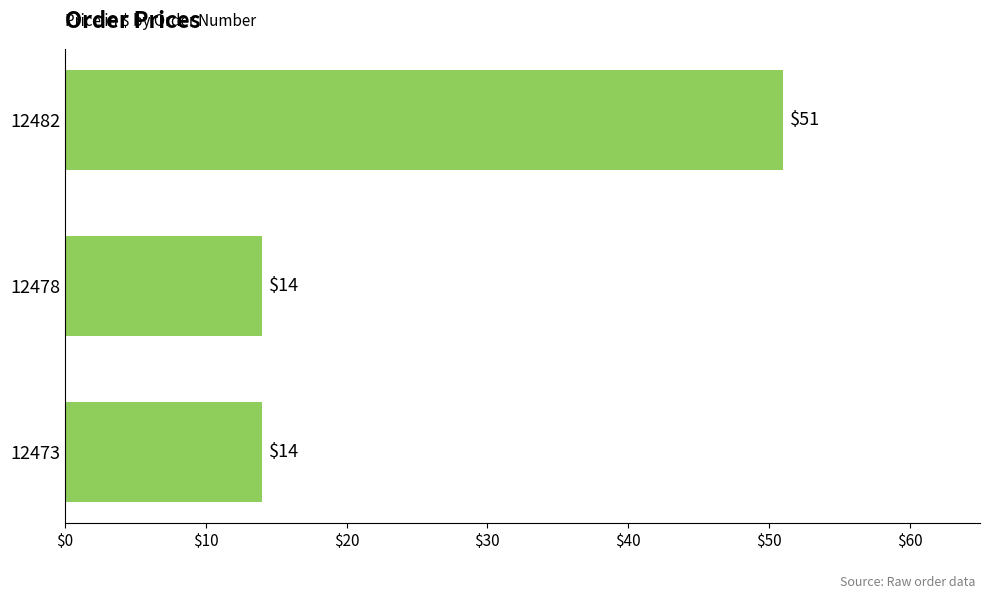

Which has a higher value, 12482 or 12478?

12482